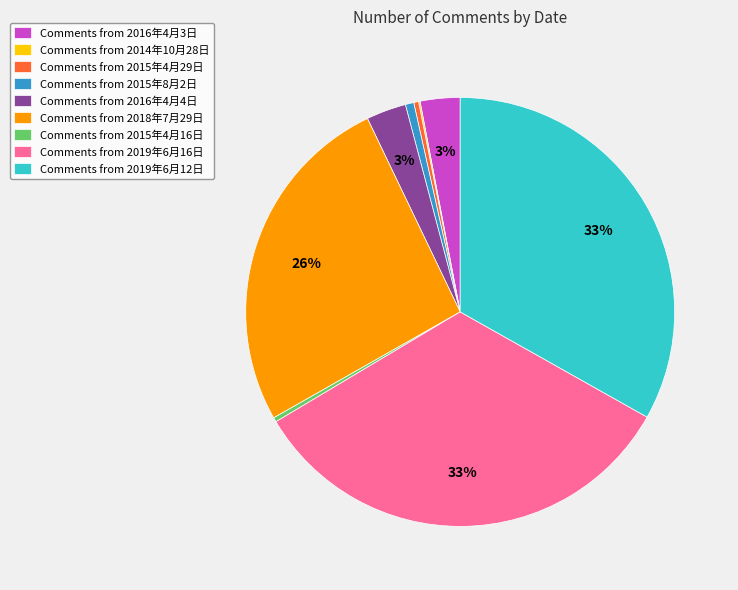

To the nearest percent, what portion does Comments from 2018年7月29日 represent?

26%